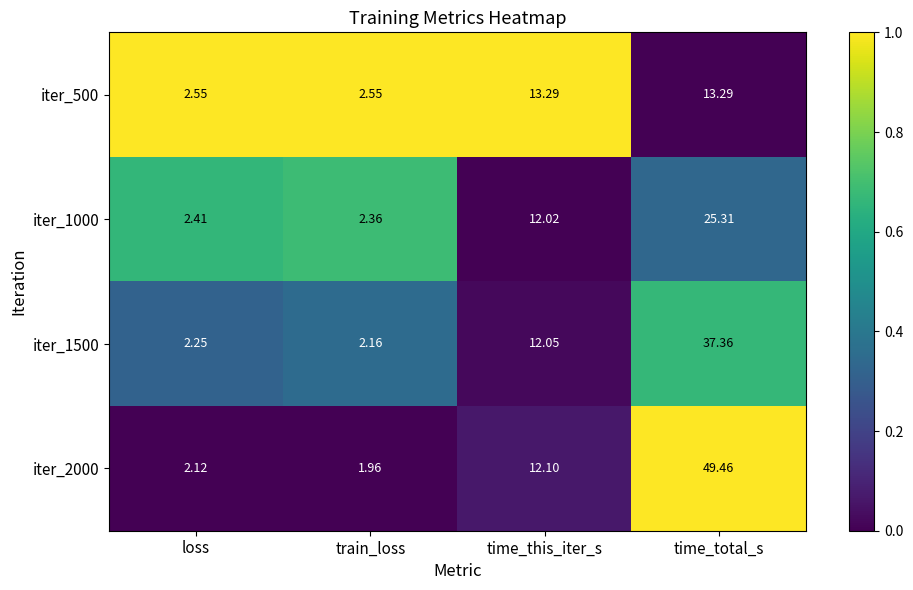

How many data points does each series have?

4